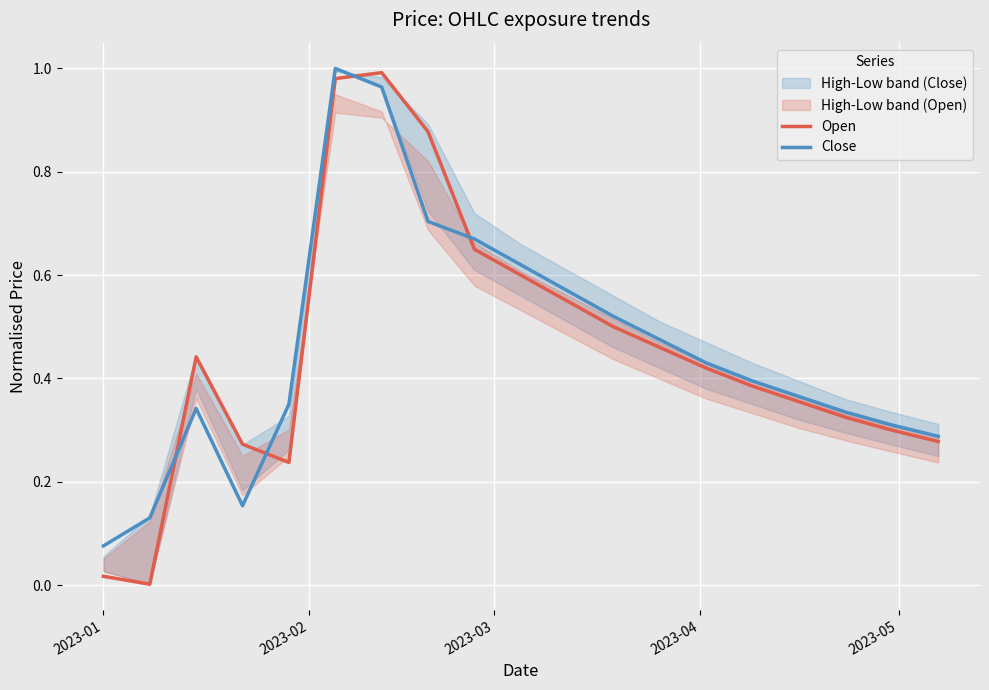

The Open series shows 0.4 at 8. True or false?

False